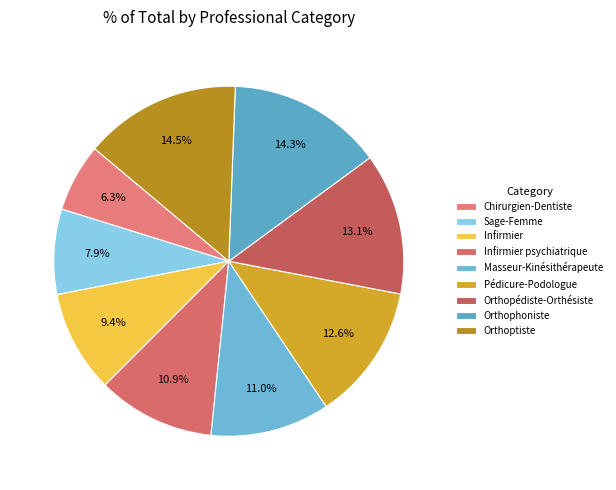

Is it true that Orthophoniste is 14% of the pie?

True